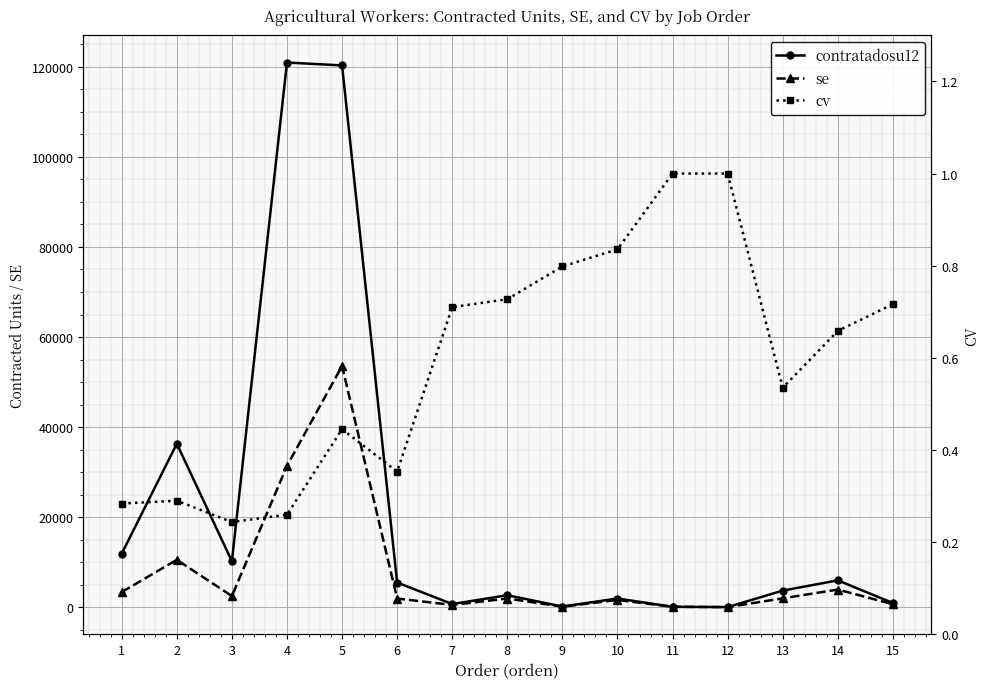

Count the number of data series in this chart.

3